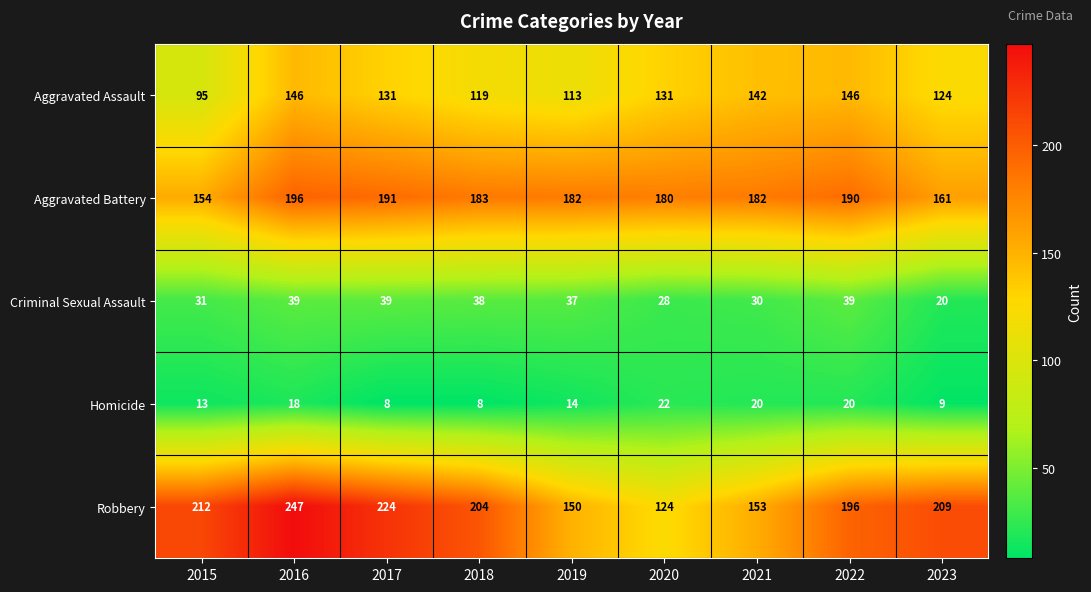

Is the value of Homicide at 2021 greater than the value of Aggravated Assault at 2023?

No